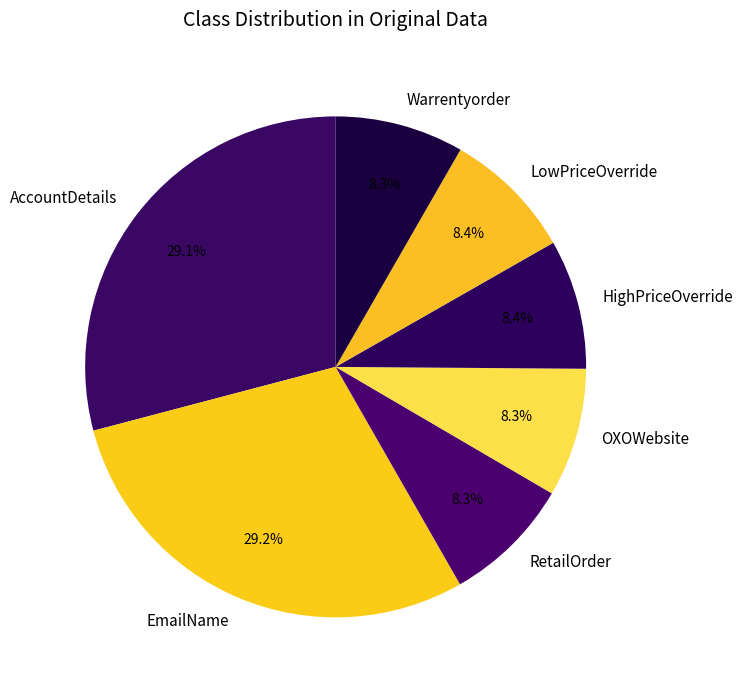

Does any single category account for the majority?

No